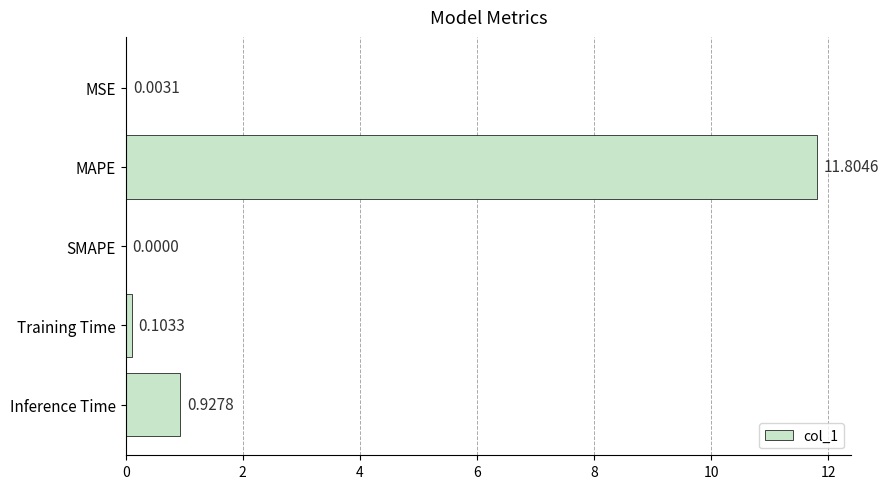

What is the change in value from Training Time to Inference Time?

+0.8